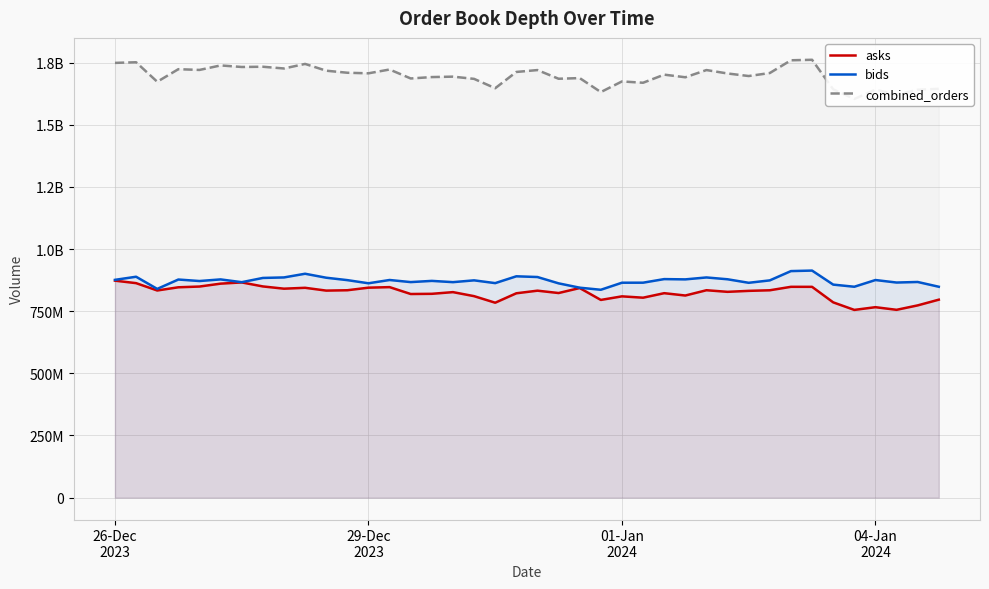

What is the average value of the bids series?

872585828